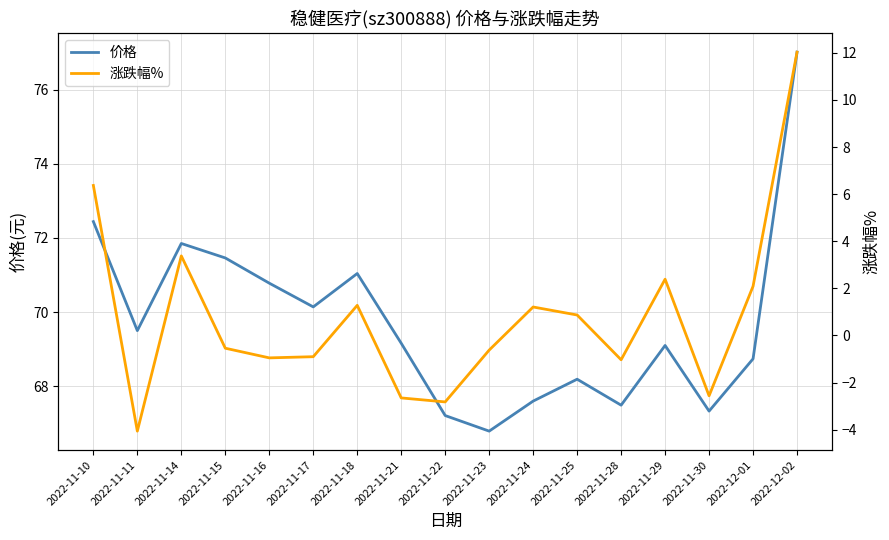

True or false: 涨跌幅% has a value of -4.1 at 2022-11-11.

True